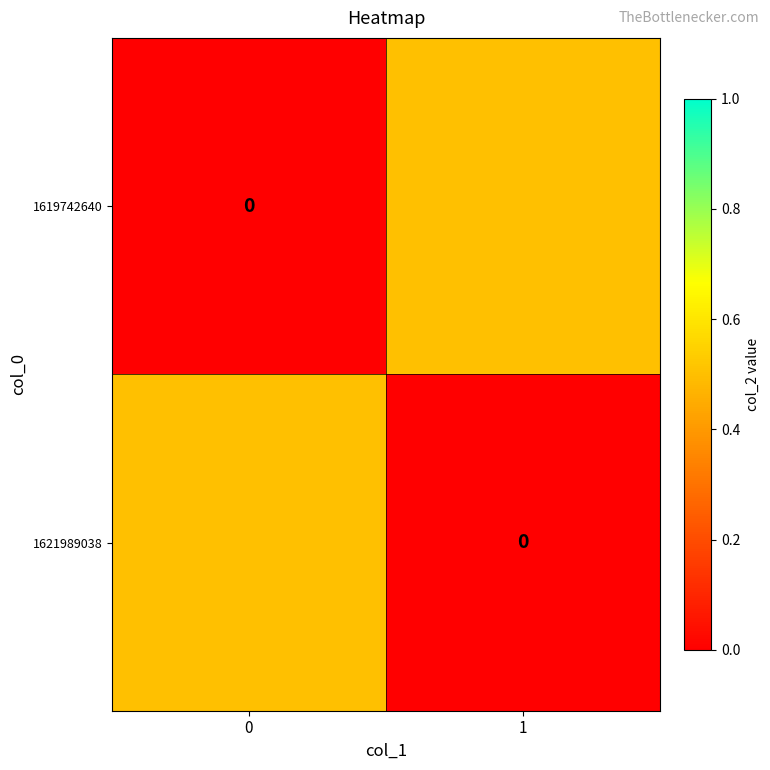

How many values in 1621989038 are above zero?

1